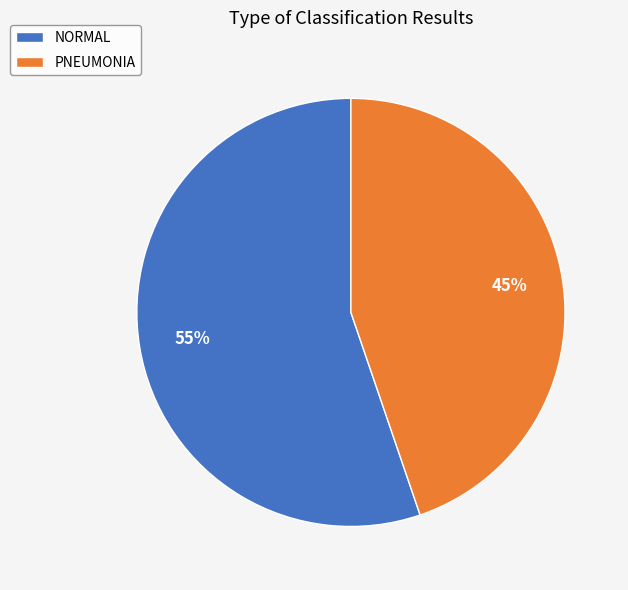

Count the number of slices in the pie.

2